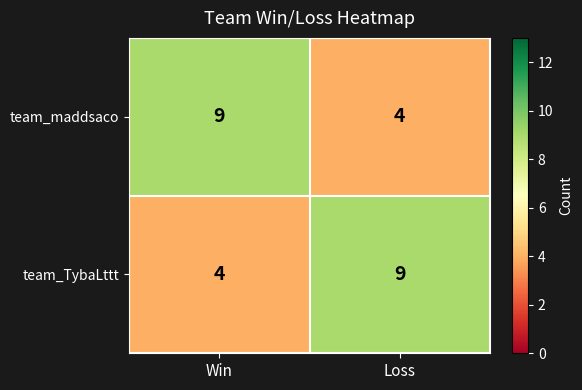

The value of team_TybaLttt at Loss is 2. True or false?

False